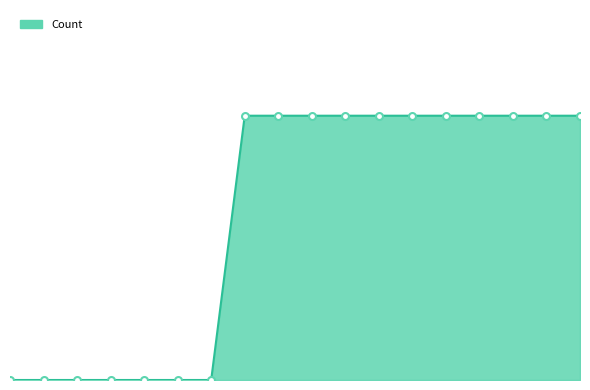

Does the chart have visible grid lines?

No